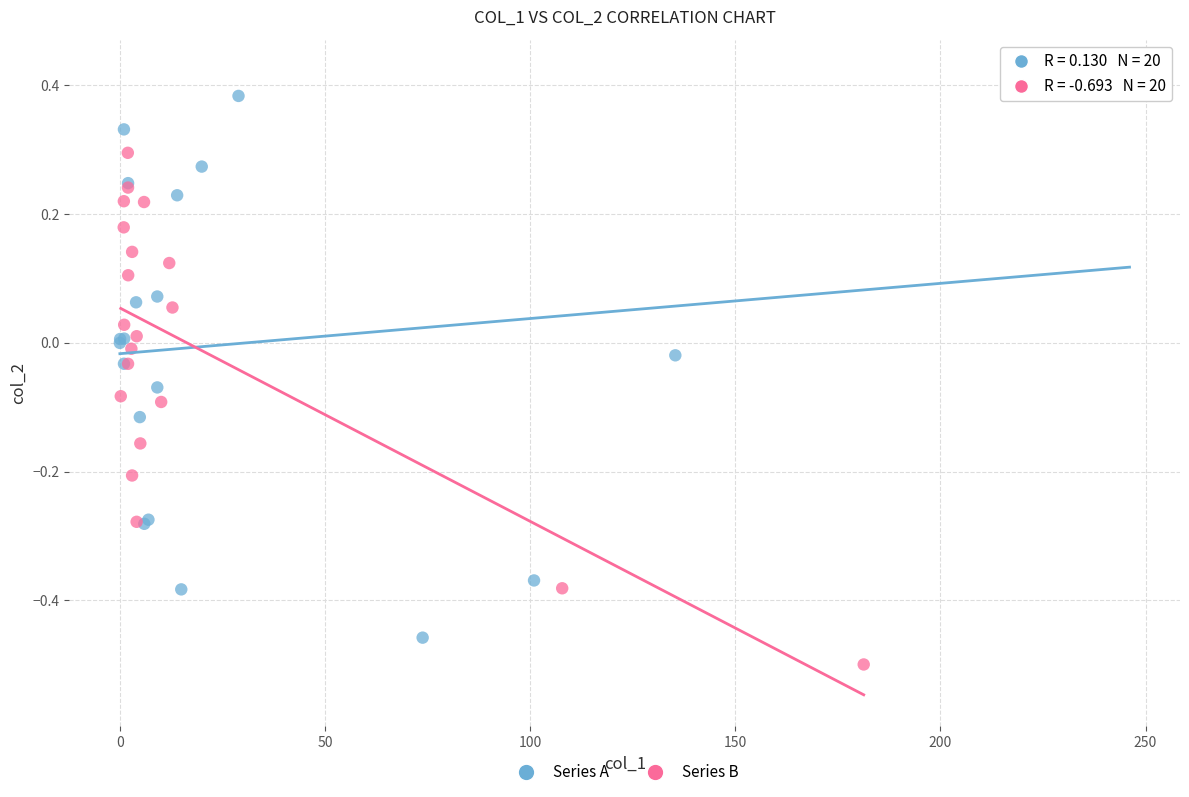

Which series has the widest spread of Y values?

Series A